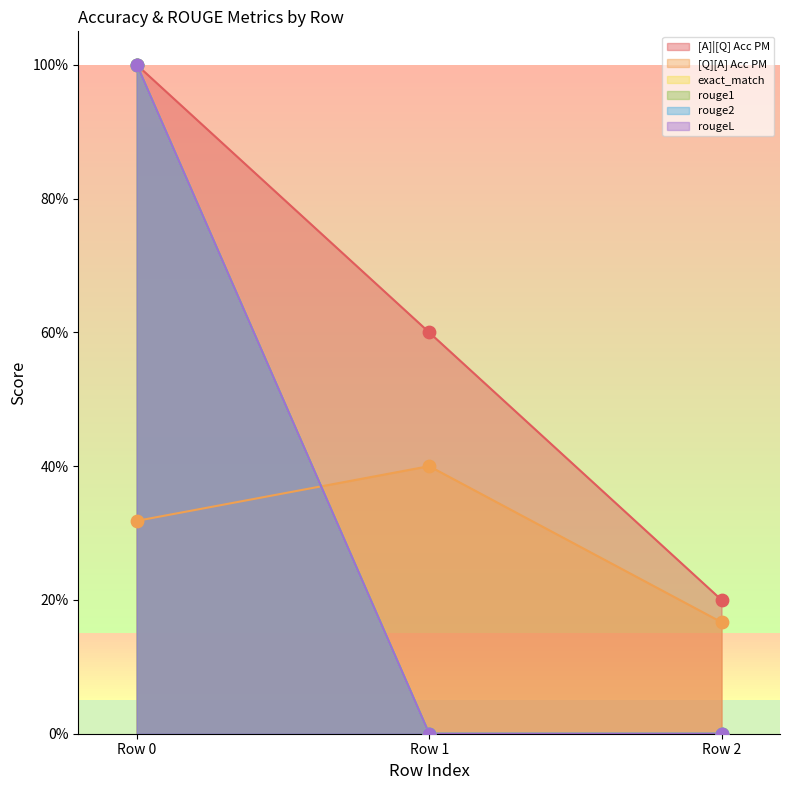

Which series has the widest spread of Y values?

exact_match